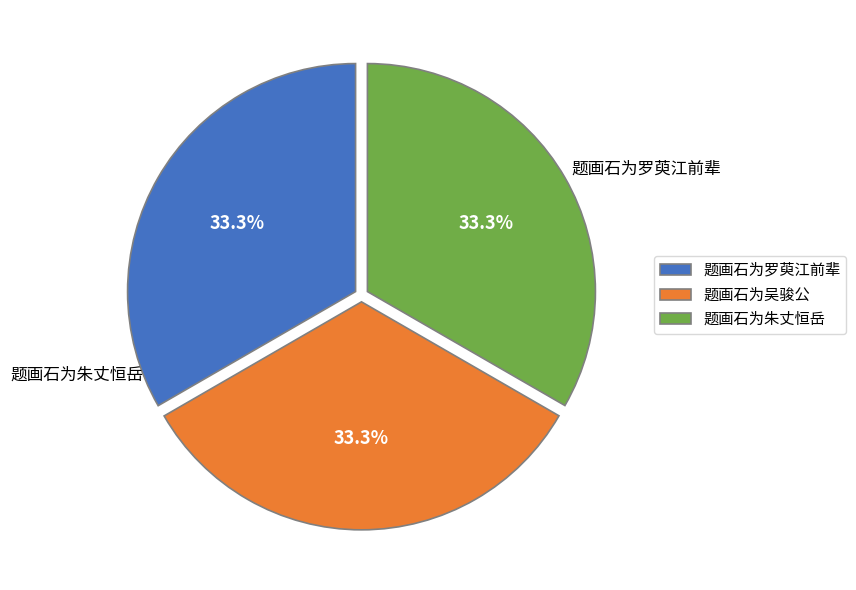

Does 题画石为罗萸江前辈 account for over 50% of the chart?

No